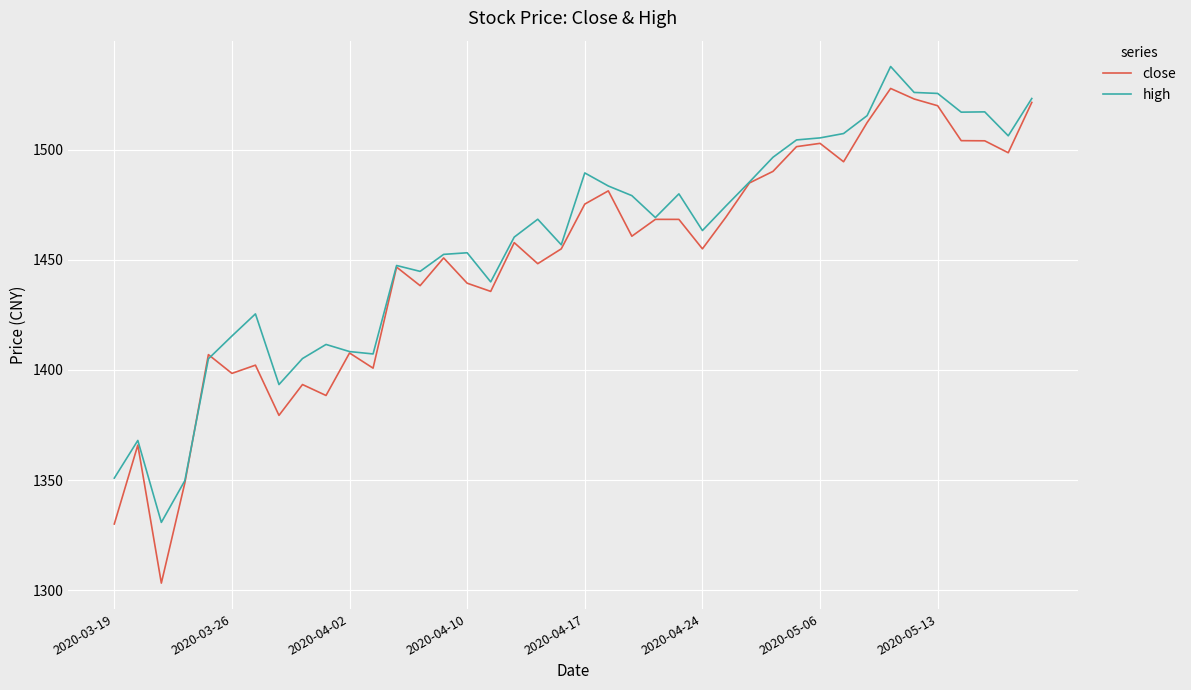

What is the greatest value displayed?

1537.8